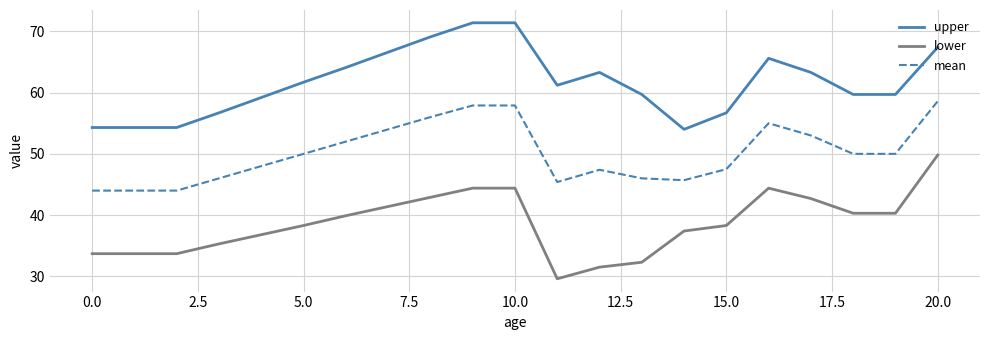

Rank the series by their average value, from lowest to highest.

lower, mean, upper